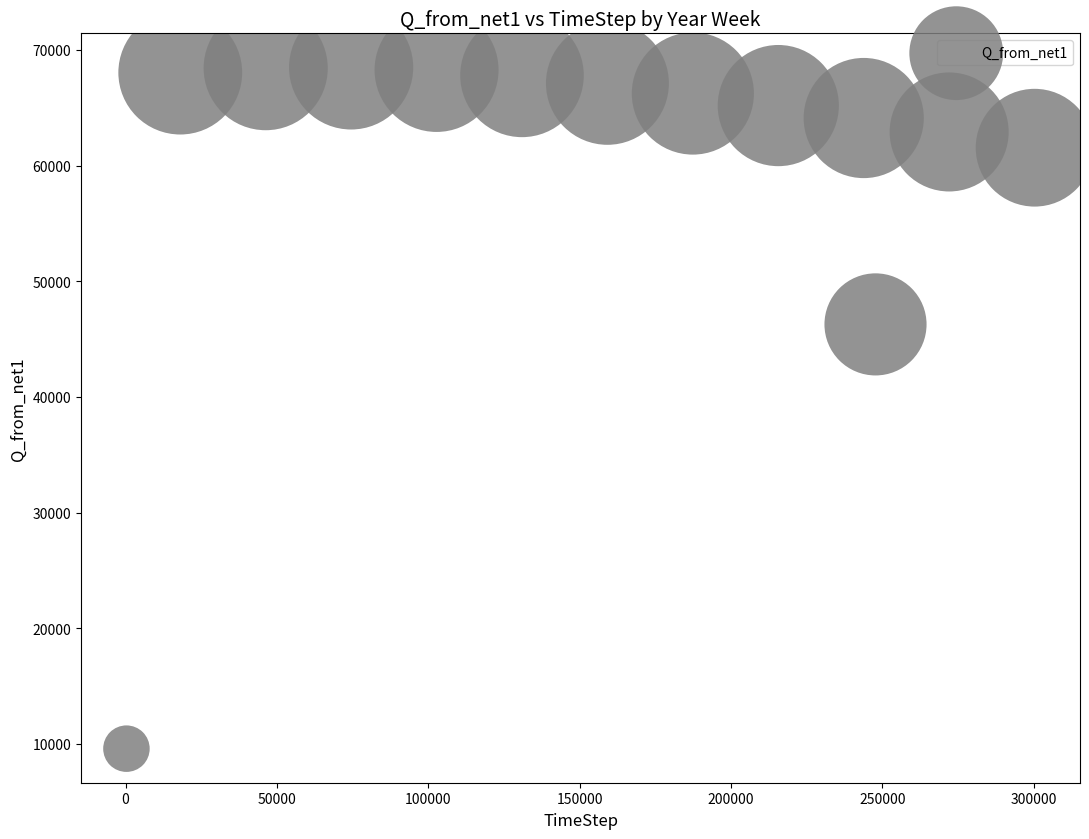

What is the range of X values (max minus min)?

300024.0